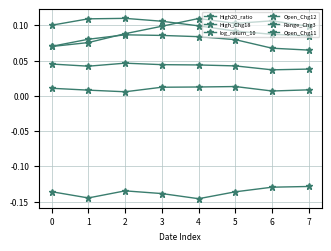

How many interior local peaks does the Open_Chg11 series have?

2